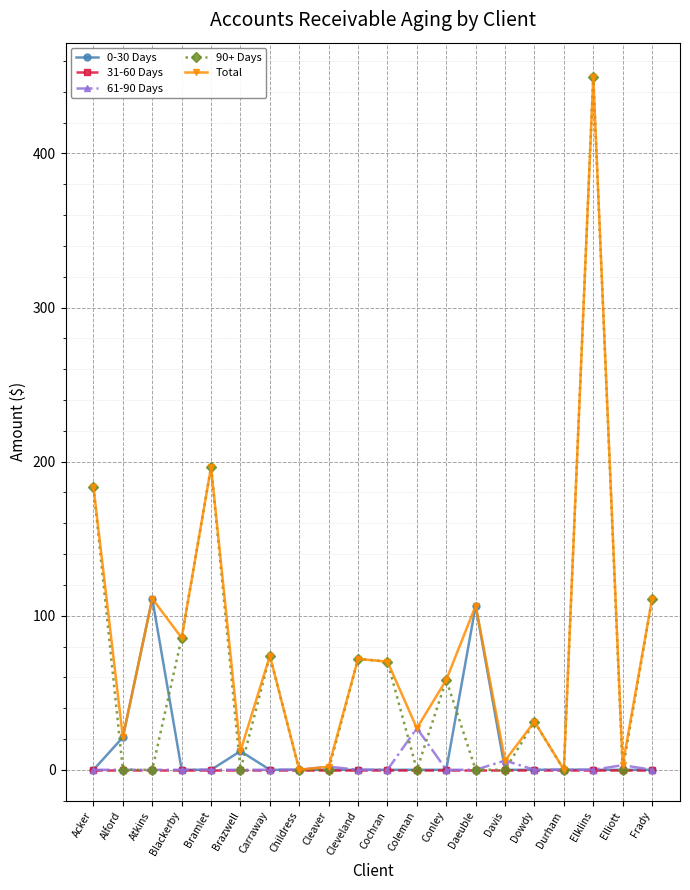

At which category does 0-30 Days reach its first local peak?

Atkins